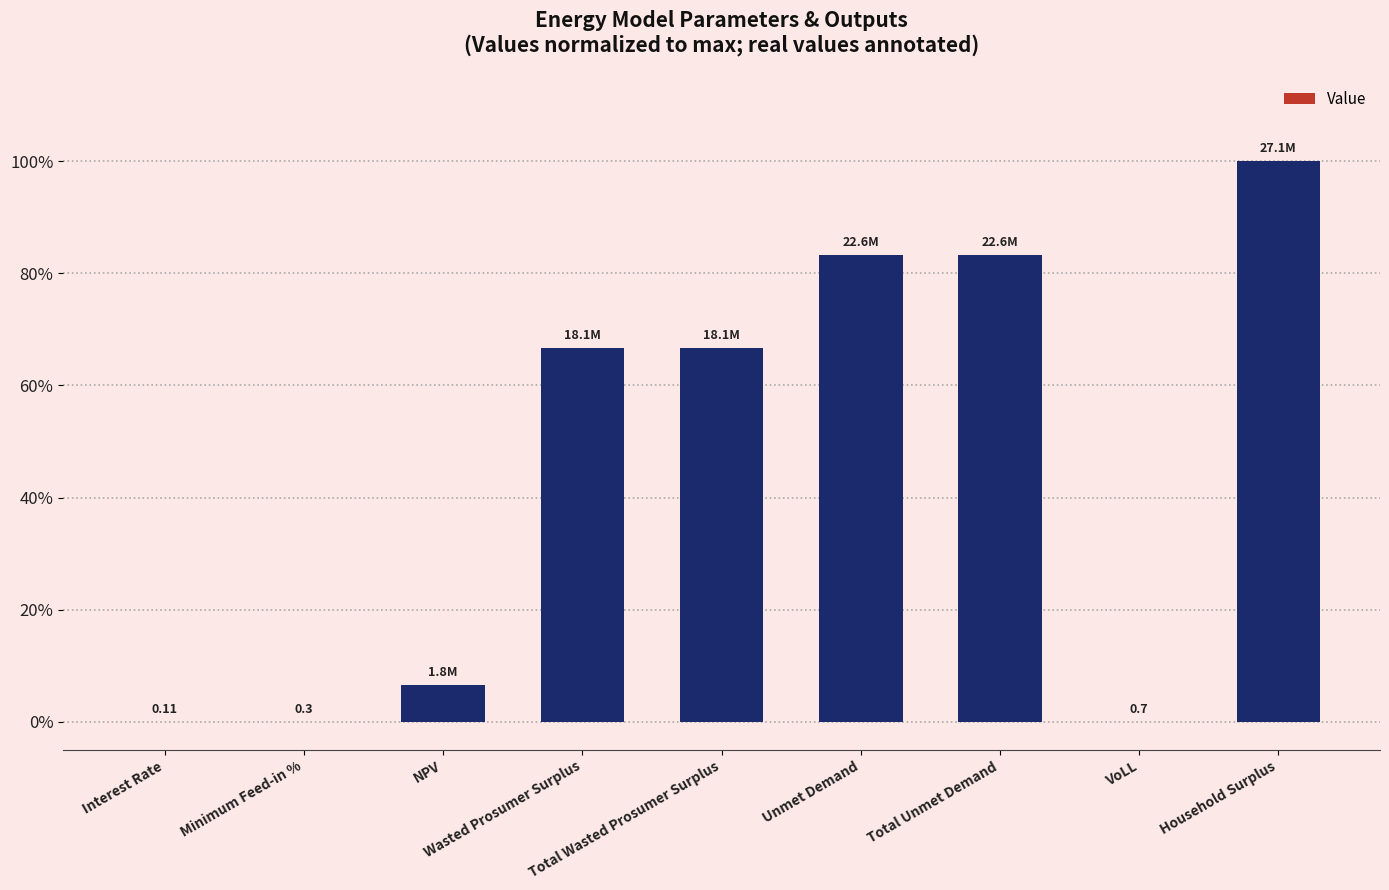

What is the difference between the second highest and second lowest values?

0.8